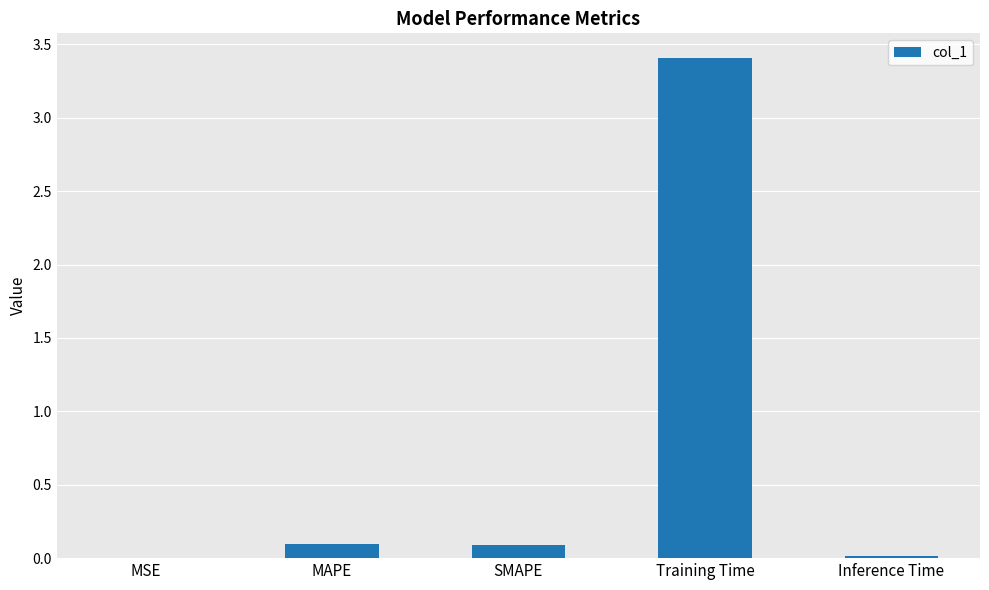

What is the sum of all values?

3.6